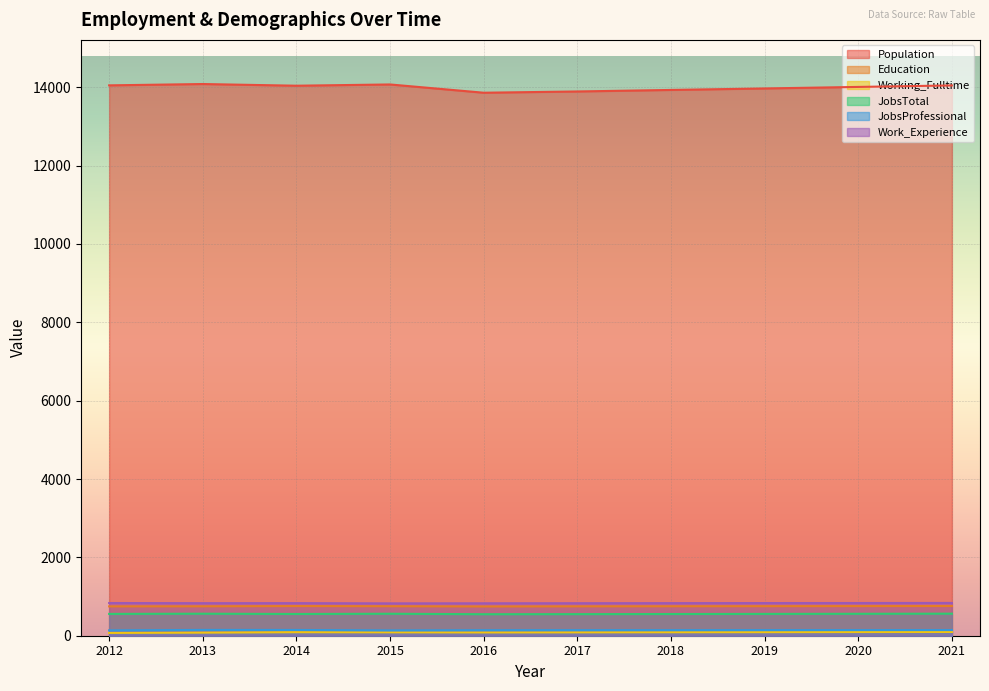

Is it true that Education equals 751 at 2013?

True